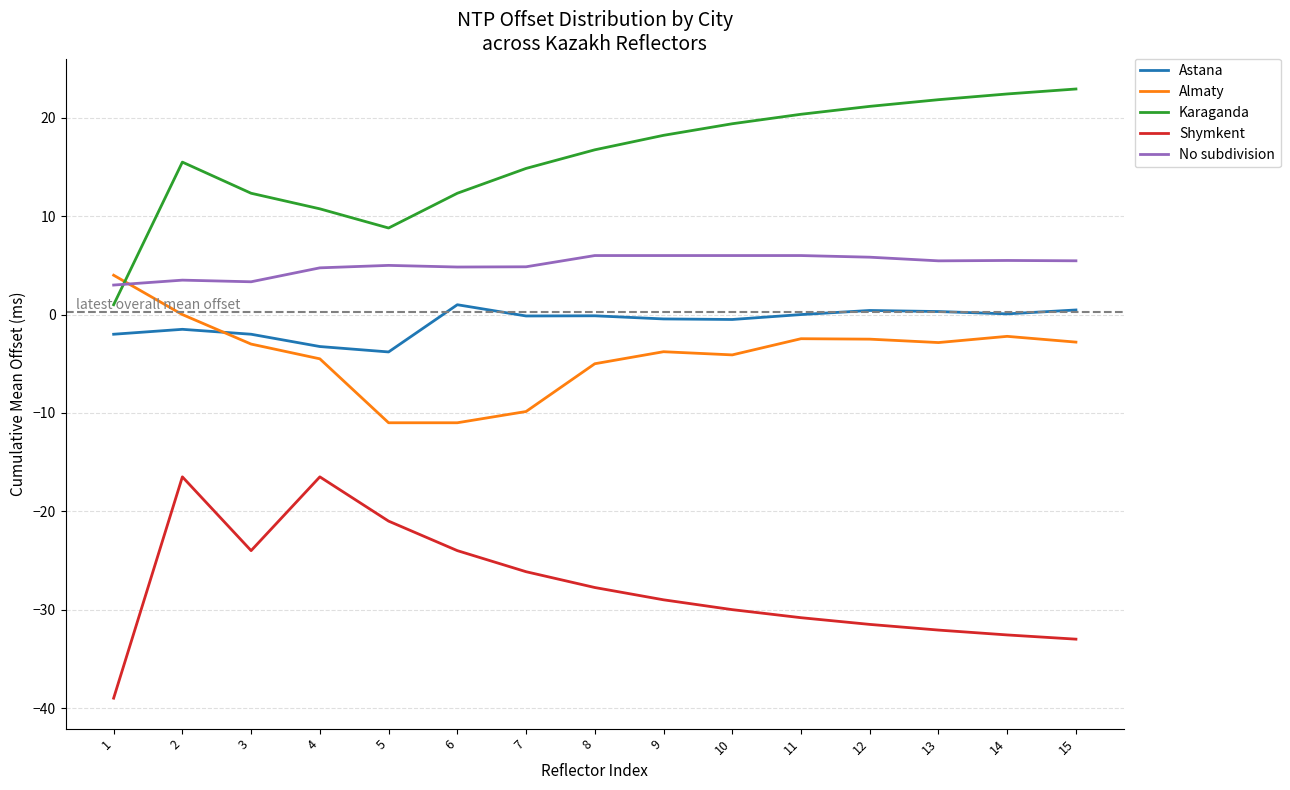

At 7, list the series in order from largest to smallest.

Karaganda, No subdivision, Astana, Almaty, Shymkent